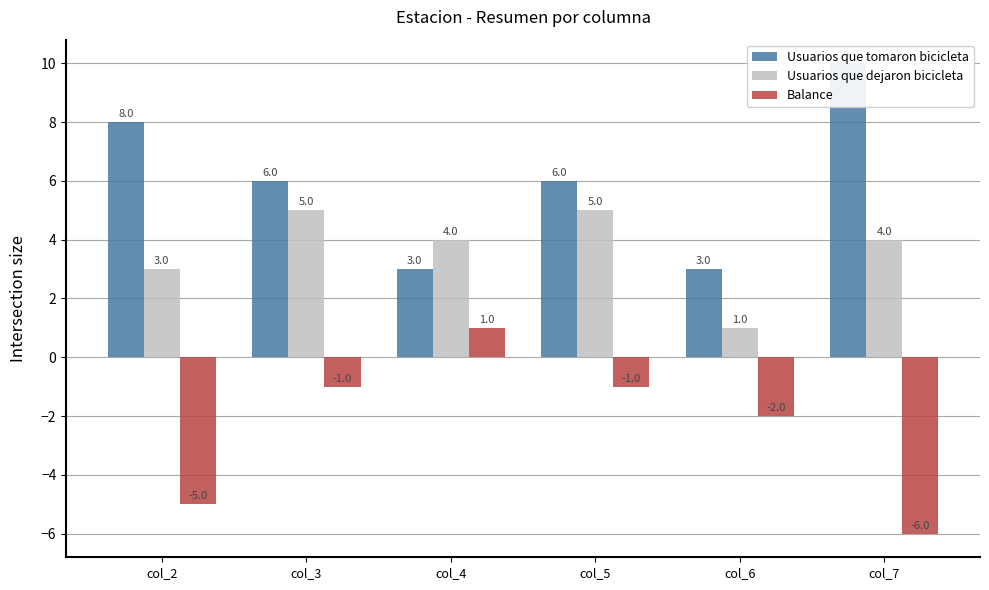

Reading left to right, list all the values displayed in this chart.

Usuarios que tomaron bicicleta: col_2=8	col_3=6	col_4=3	col_5=6	col_6=3	col_7=10
Usuarios que dejaron bicicleta: col_2=3	col_3=5	col_4=4	col_5=5	col_6=1	col_7=4
Balance: col_2=-5	col_3=-1	col_4=1	col_5=-1	col_6=-2	col_7=-6